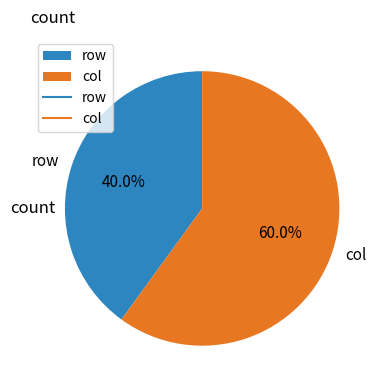

Which category has the smallest portion of the pie?

row